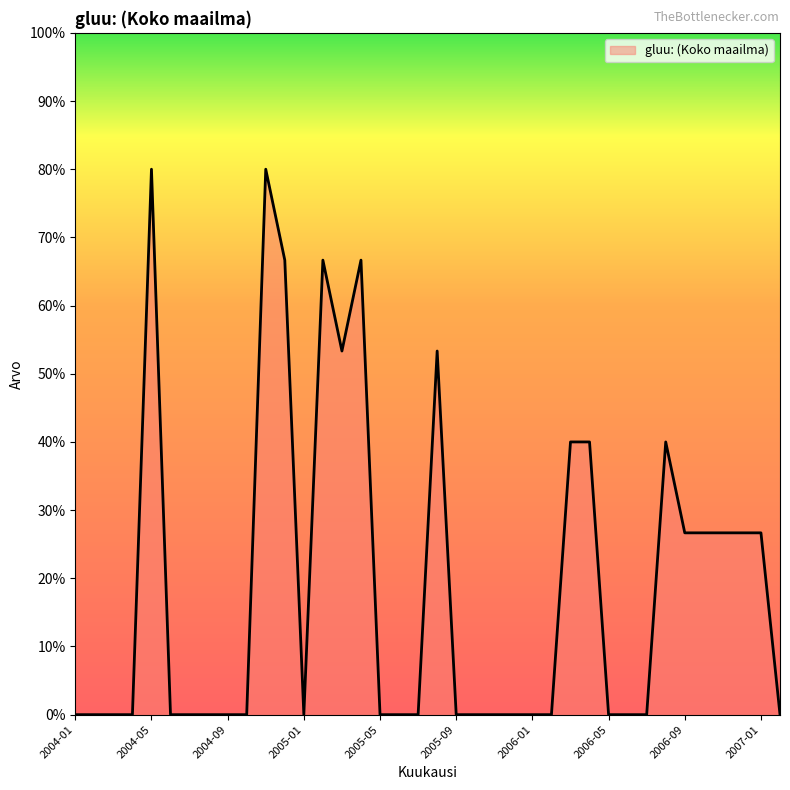

Does the chart display data point markers on the line(s)?

No